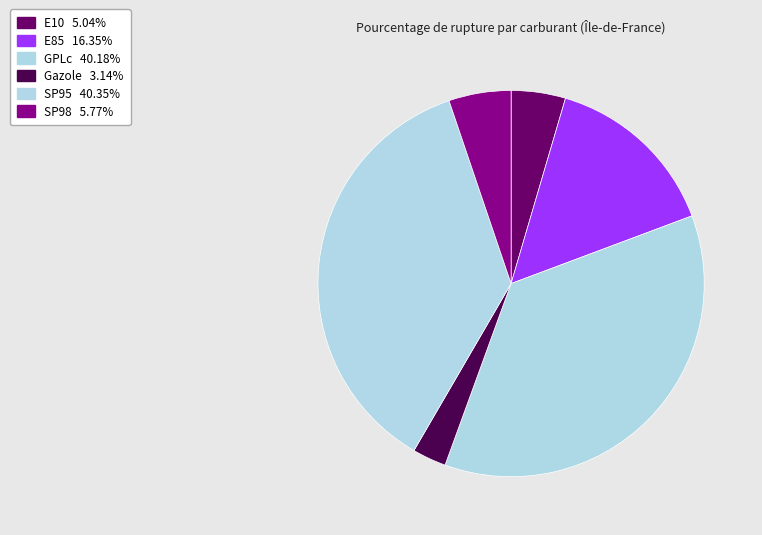

How many segments does this pie chart have?

6